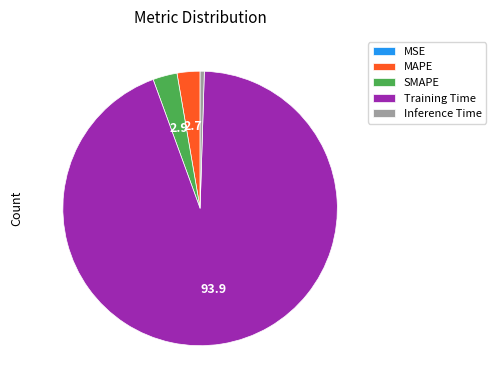

What is the majority slice?

Training Time